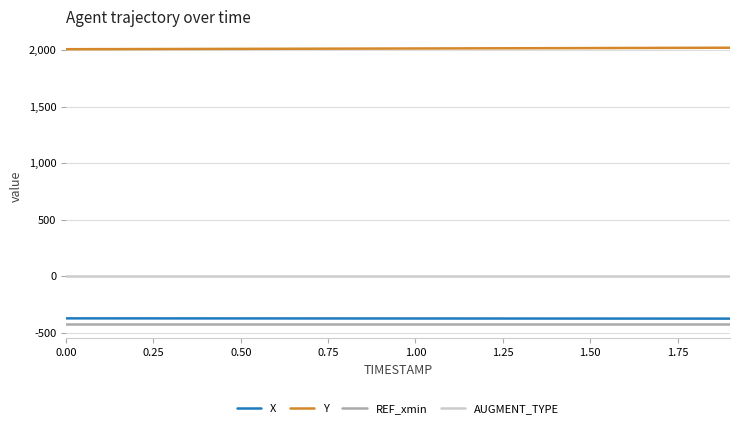

True or false: Y and AUGMENT_TYPE cross at least once.

False